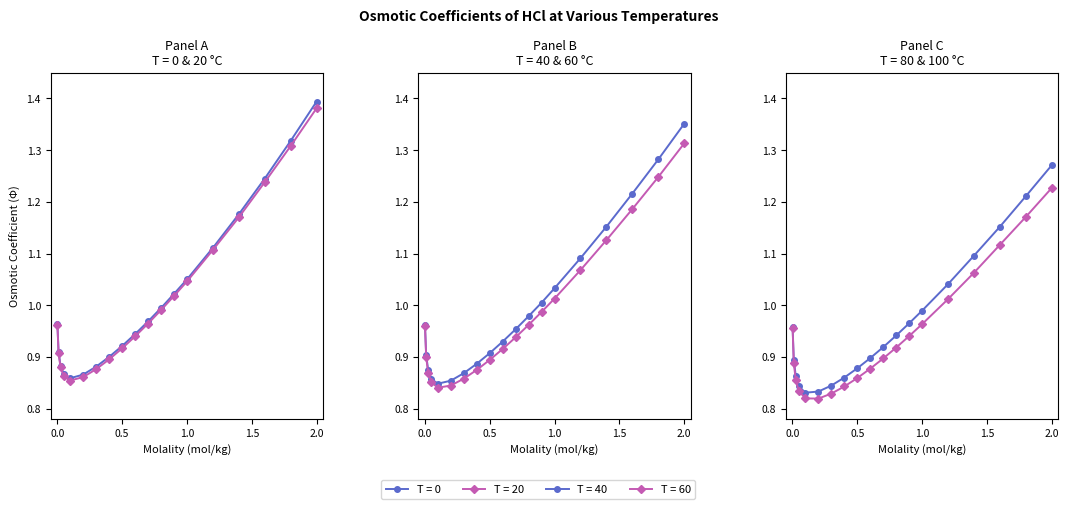

What position from the right is 0.1?

15